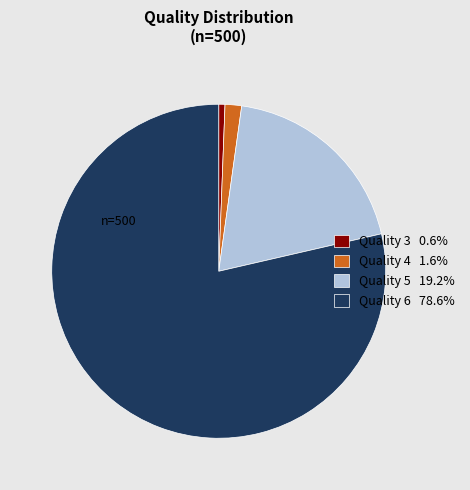

Count the number of slices in the pie.

4